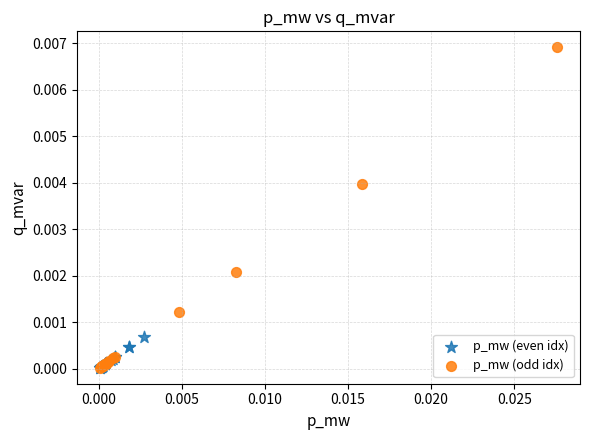

Which series has the widest spread of Y values?

p_mw (odd idx)